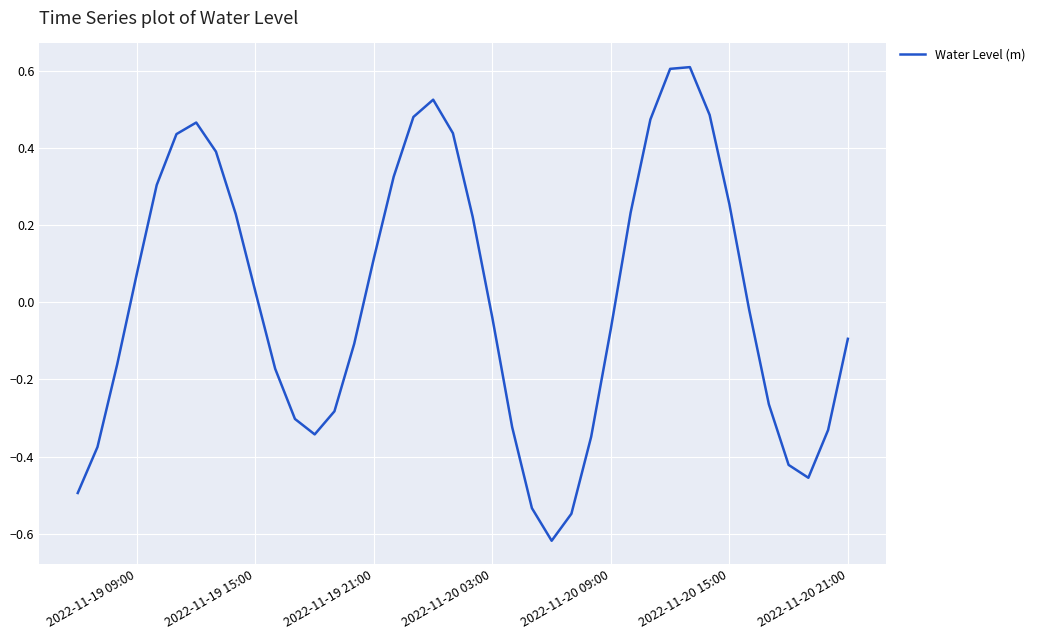

What is the maximum value shown in the chart?

0.6